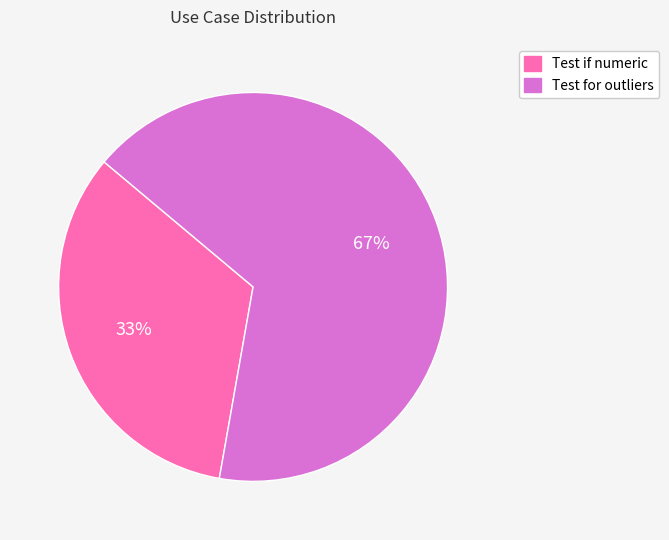

To the nearest percent, what is the combined percentage of Test if numeric and Test for outliers?

100%